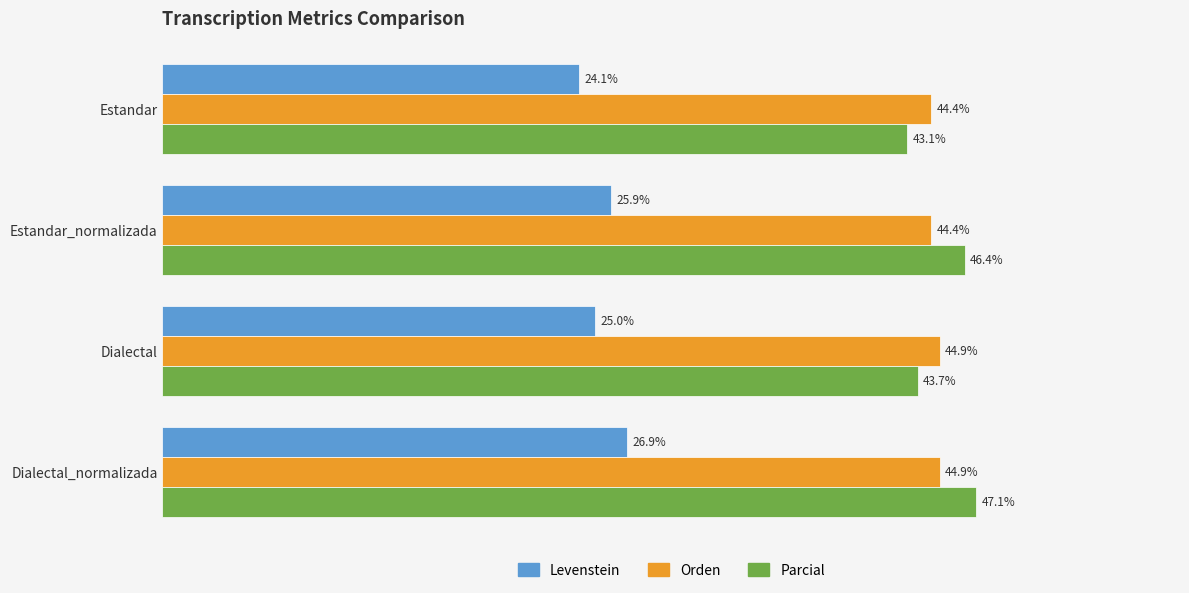

Which category has the lowest value in the Parcial series?

Estandar